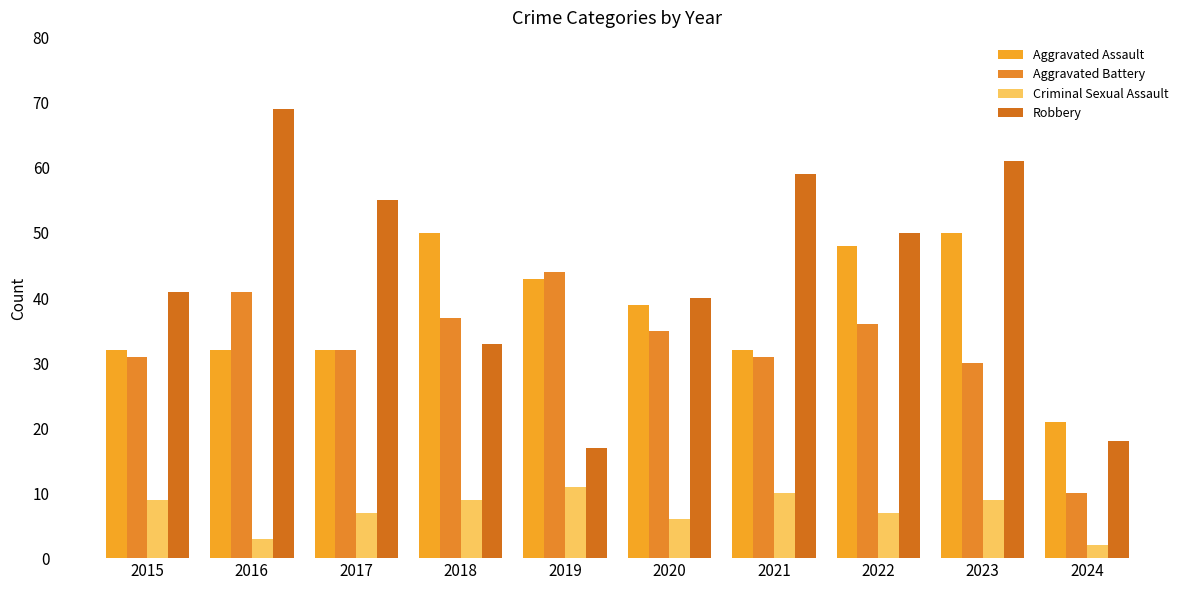

Rank the categories by Robbery value from lowest to highest.

2019, 2024, 2018, 2020, 2015, 2022, 2017, 2021, 2023, 2016